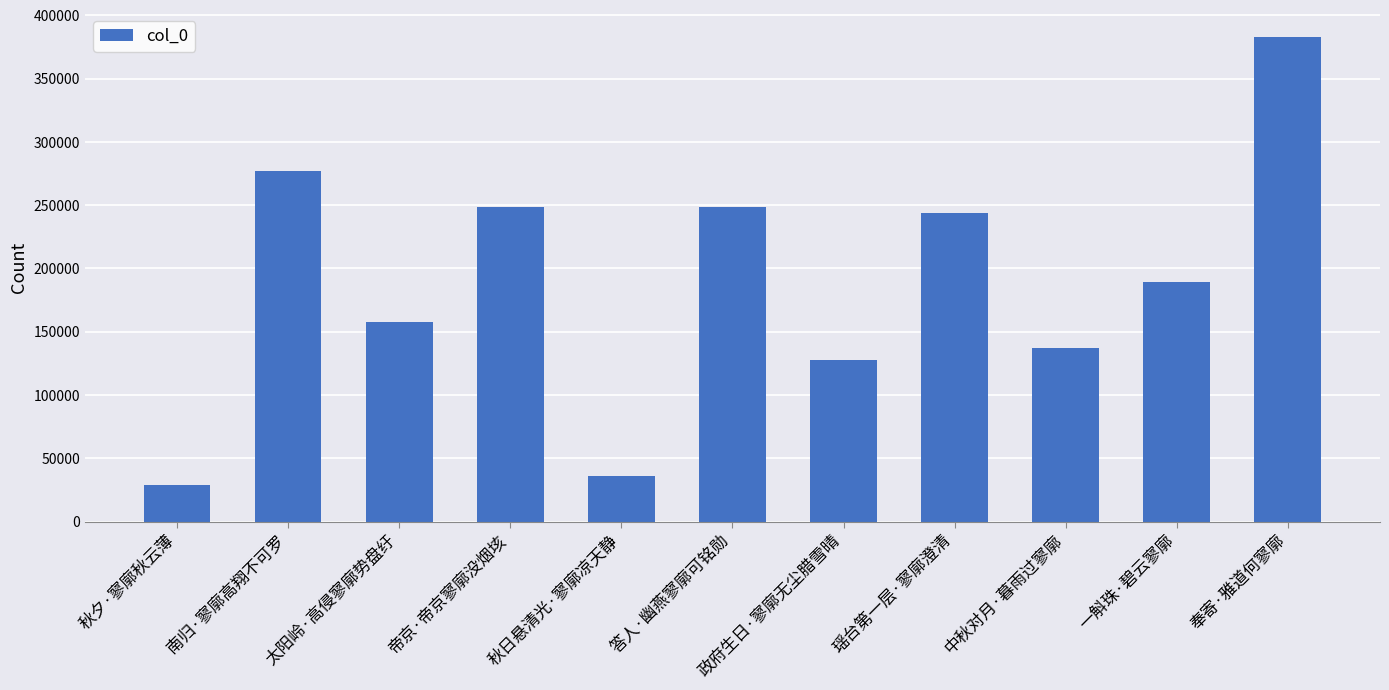

What is the sum of the values at 秋夕·寥廓秋云薄 and 秋日悬清光·寥廓凉天静?

65279